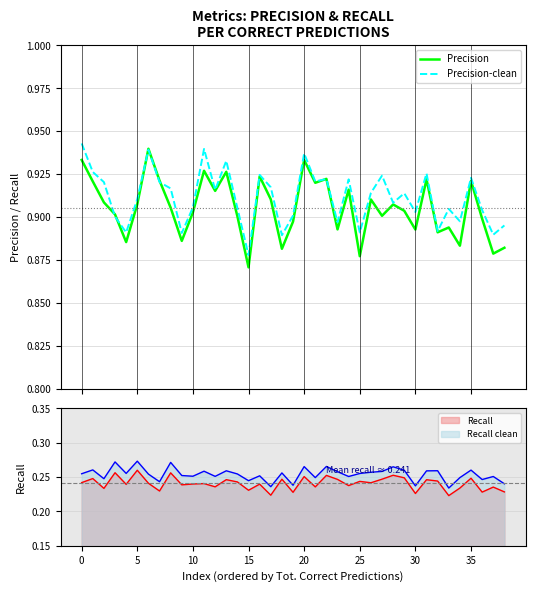

Is the value of Precision at 15 greater than the value of Precision-clean at 13?

No